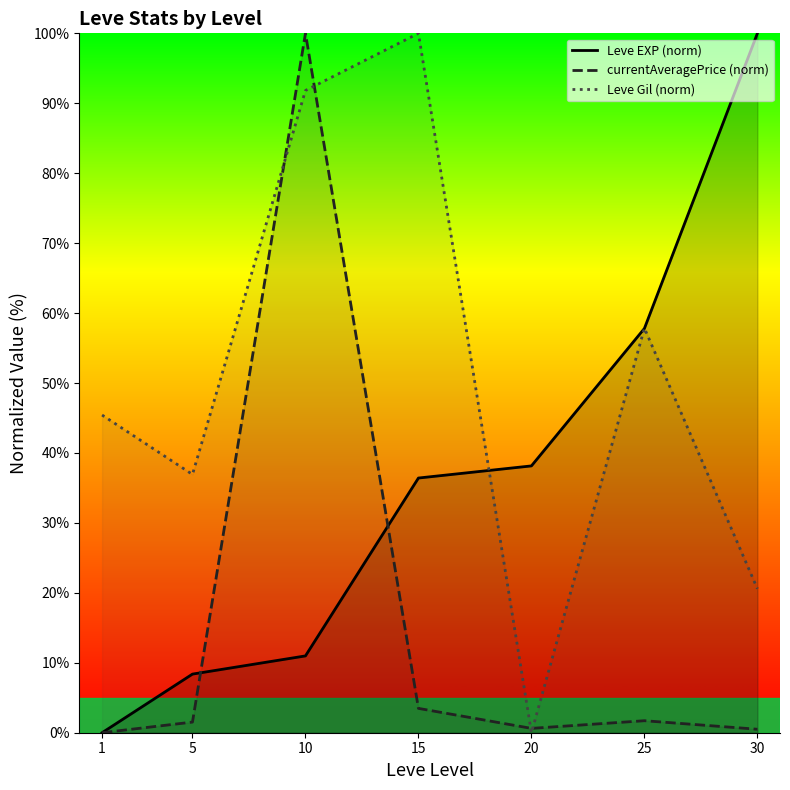

What is the difference between the Leve Gil (norm) values at 20 and 15?

100.0